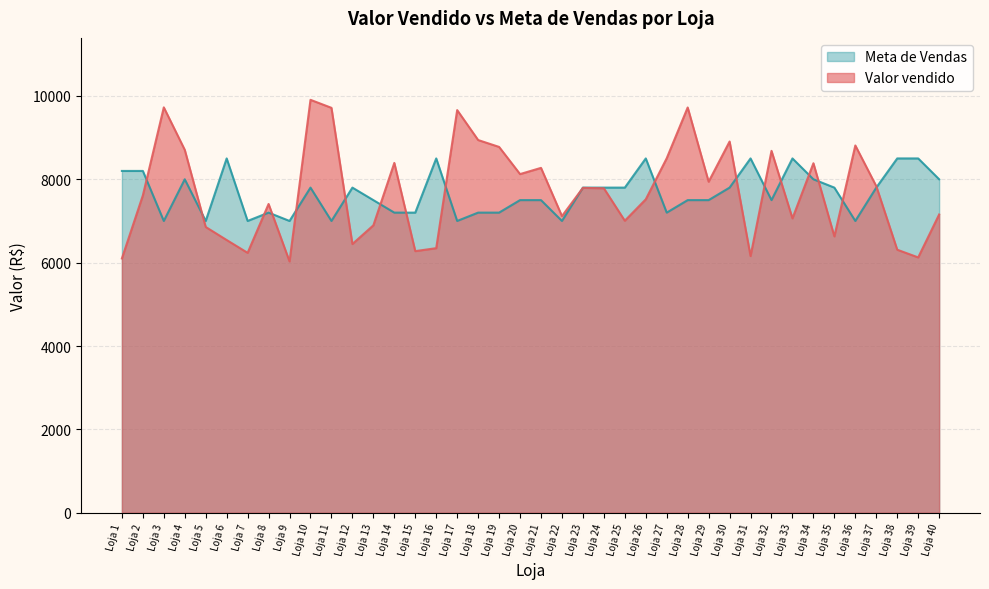

List the series in order of their peak value, highest first.

Valor vendido, Meta de Vendas